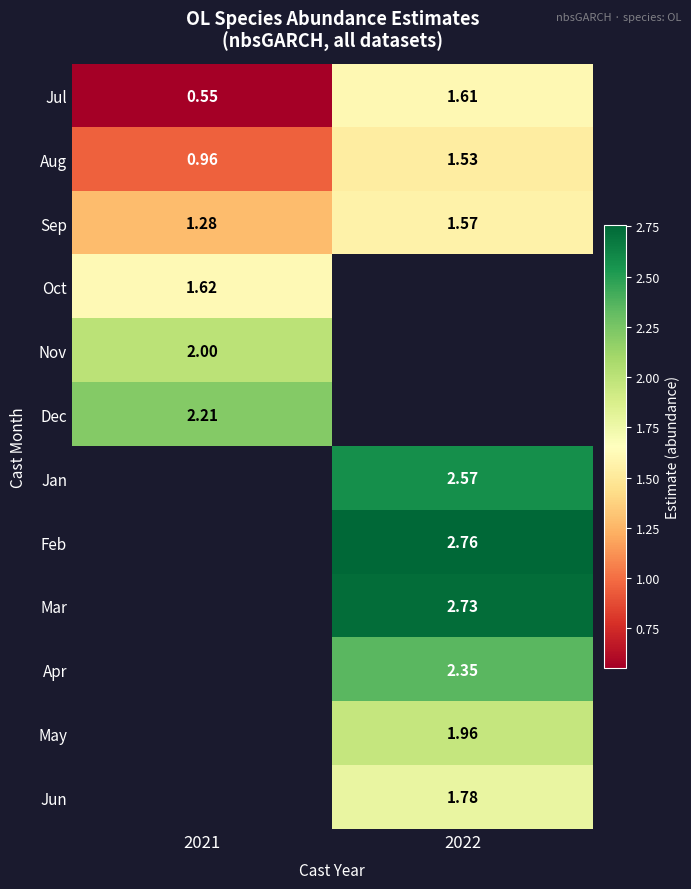

What is the sum of the Aug values at 2021 and 2022?

2.5